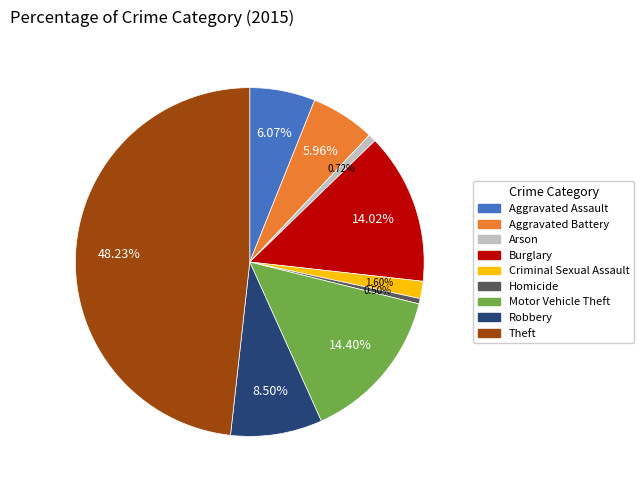

Is Arson the majority of the pie?

No